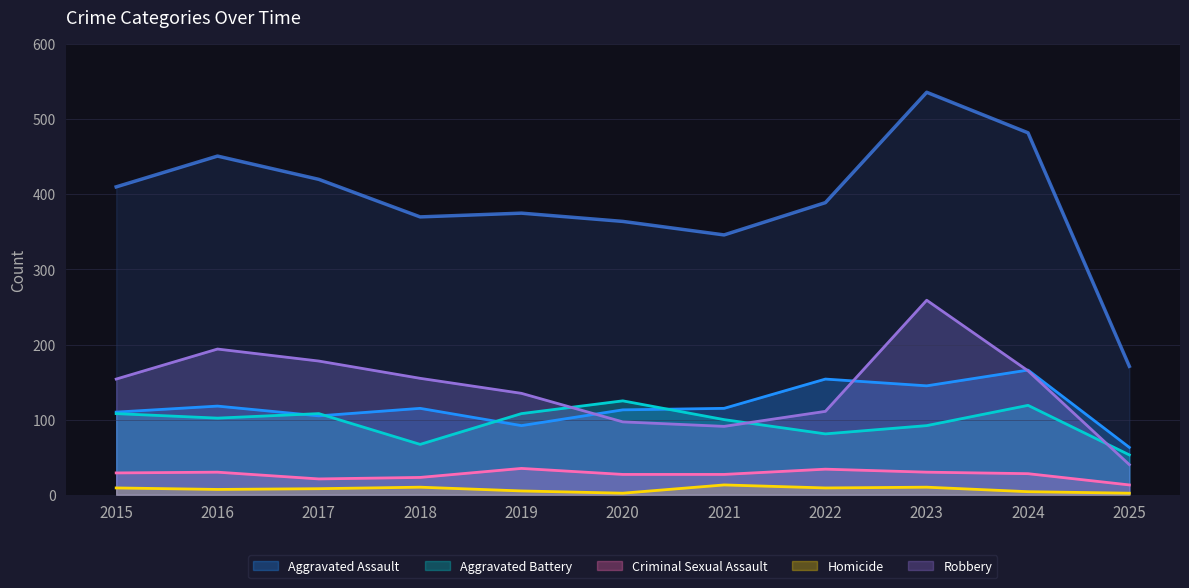

What is the difference between the maximum and minimum values in the Aggravated Battery series?

72